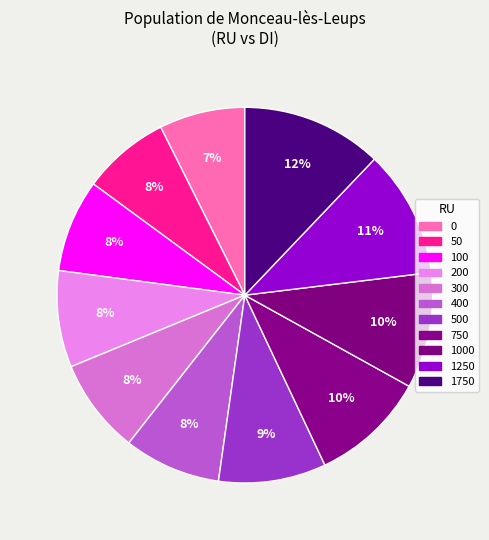

How many slices are in this pie chart?

11